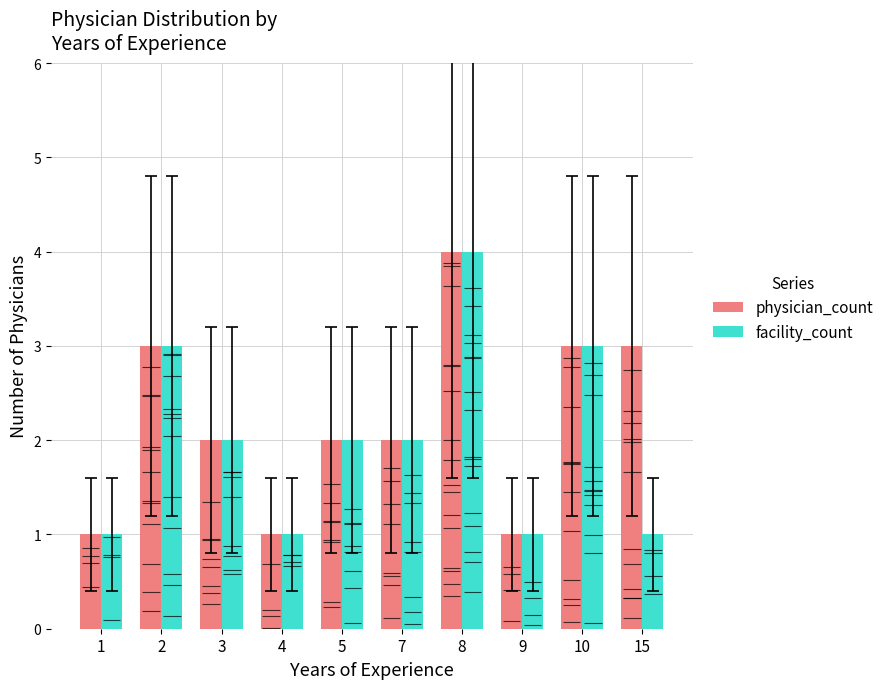

At which label is physician_count closest to 2?

3